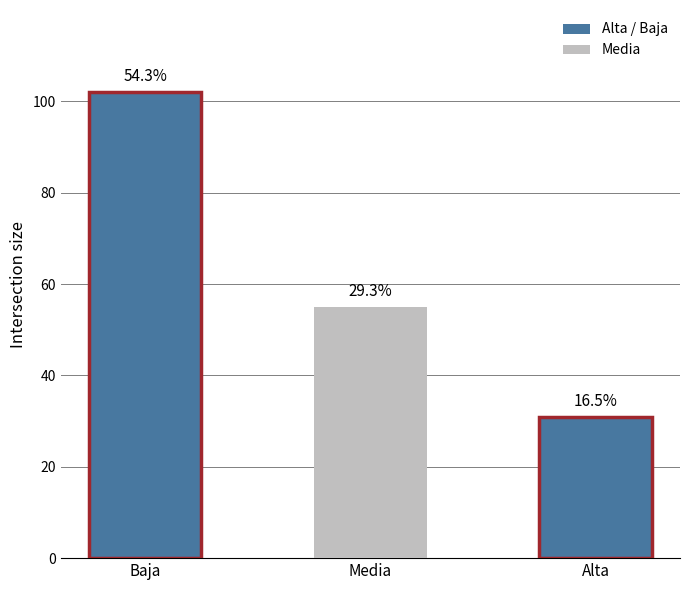

Does the chart contain any negative values?

No